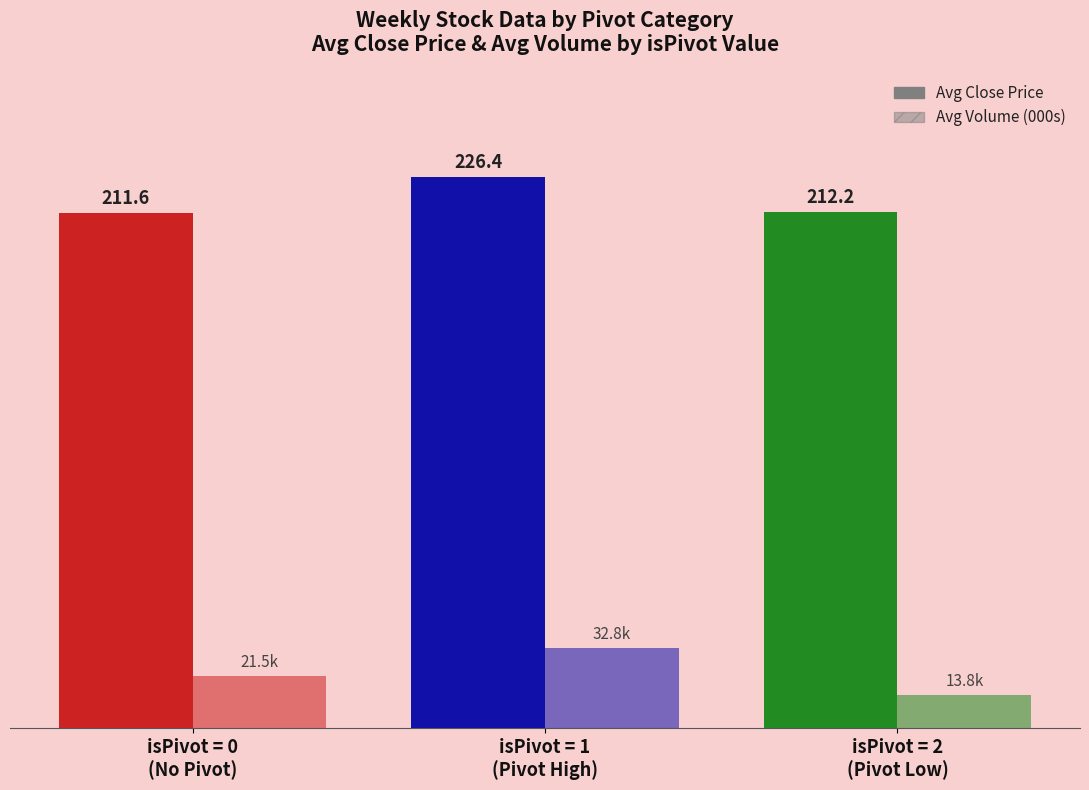

Are the bars horizontal?

No